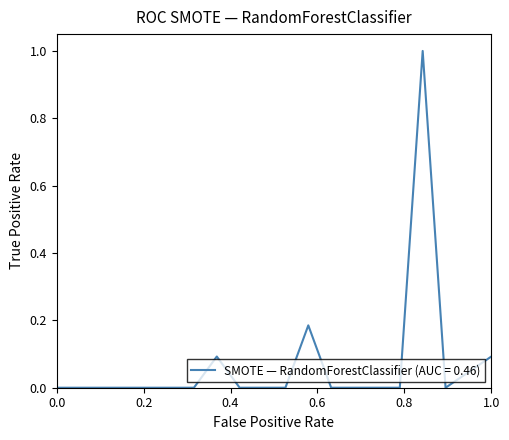

What is the greatest value displayed?

1.0